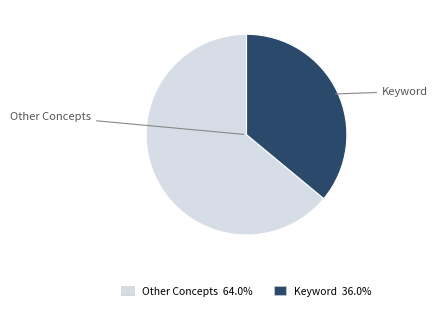

Count the number of slices in the pie.

2